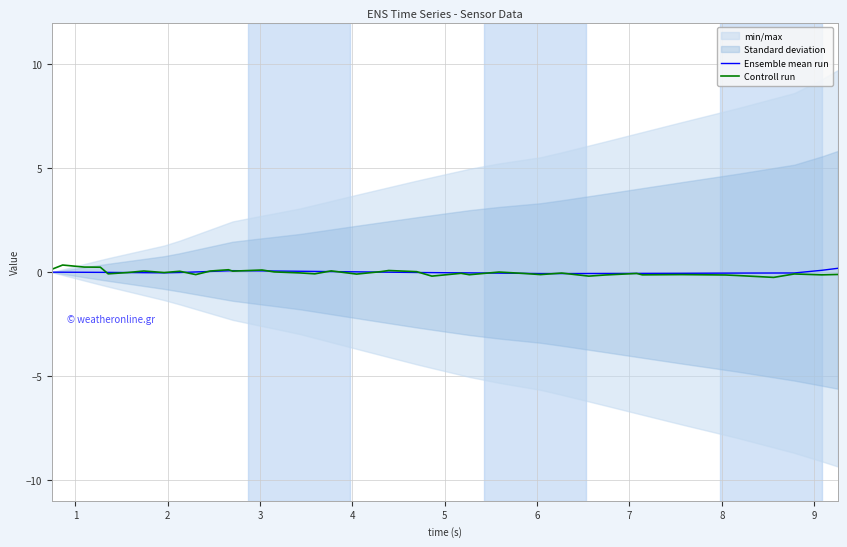

The value of Controll run at 4 is -0.1. True or false?

True